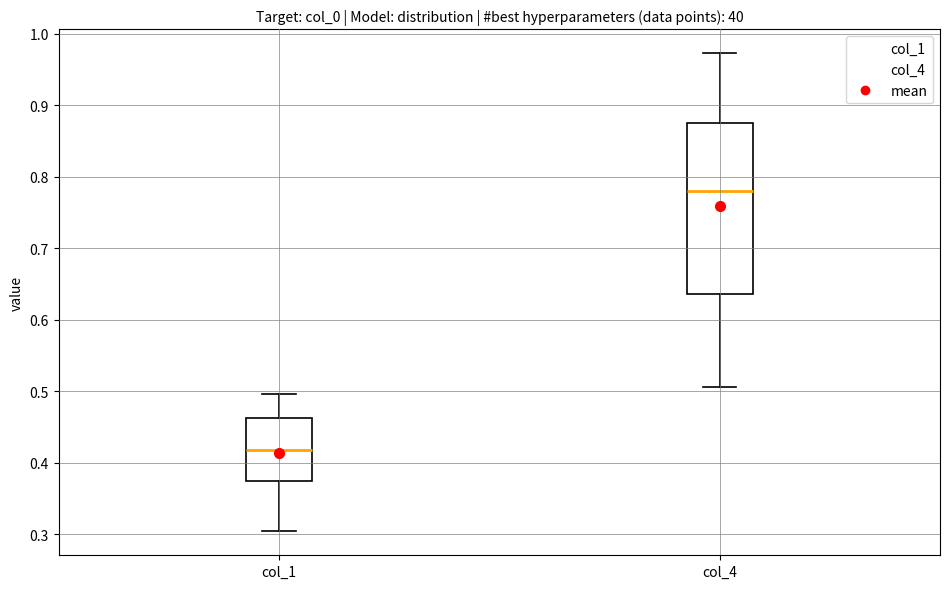

Reading left to right, transcribe this box plot: for each box, give where its median line is, the range the box spans, and where its two whiskers end, as read against the y-axis. The values are not printed on the chart, so give them approximately, as read against the axis.

col_1: median 0.42, box 0.37 to 0.46, whiskers 0.30 to 0.50
col_4: median 0.78, box 0.64 to 0.88, whiskers 0.51 to 0.97